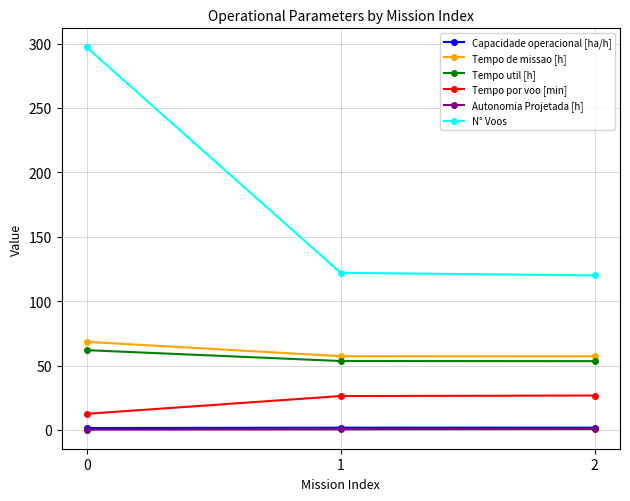

The value of Tempo de missao [h] at 1 is 57.2. True or false?

True